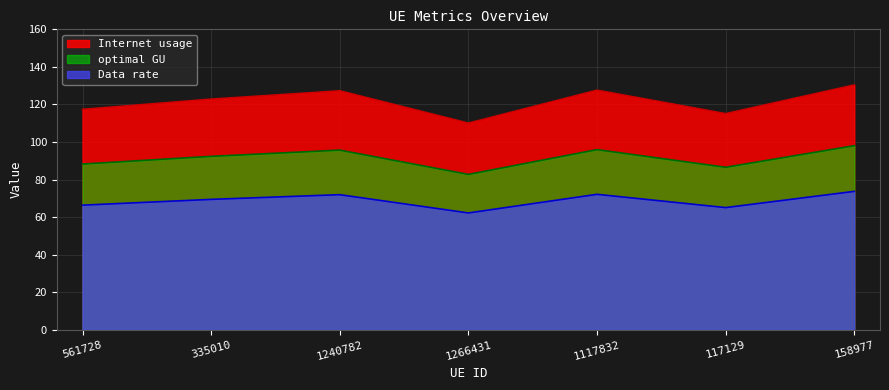

Rank the series by their maximum value, from highest to lowest.

Internet usage, optimal GU, Data rate